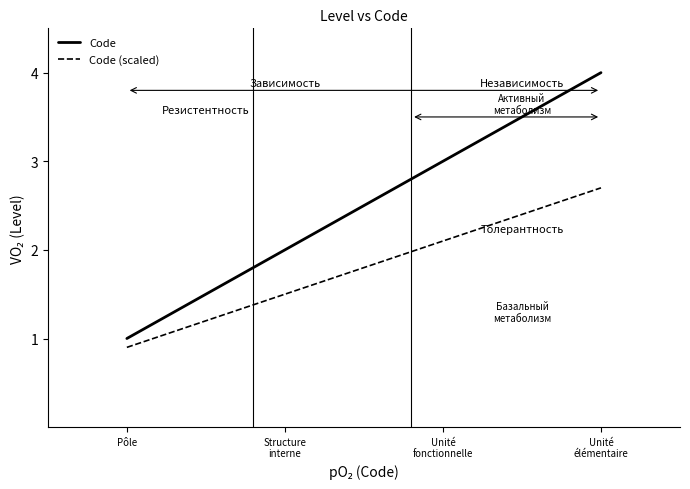

Which series has the widest spread of values?

Code